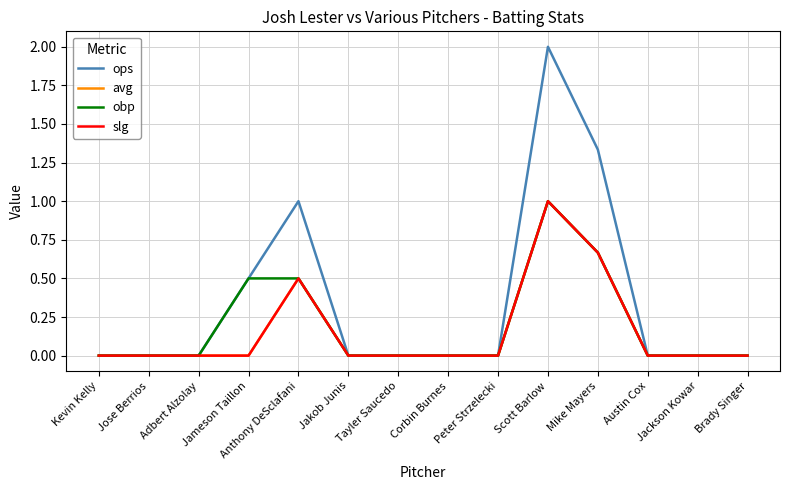

True or false: avg and obp intersect in this chart.

False